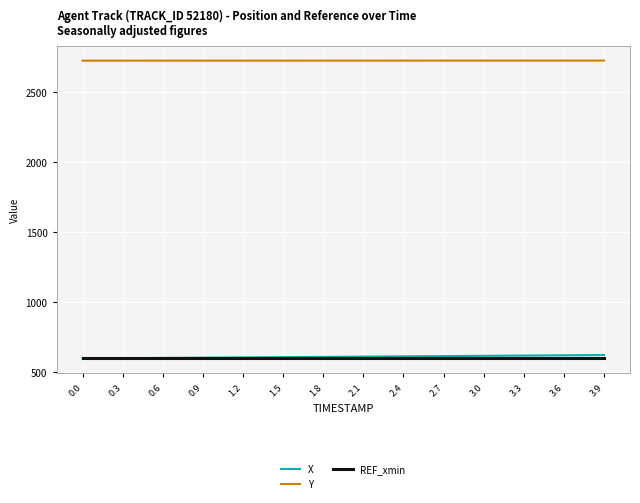

True or false: REF_xmin and Y intersect in this chart.

False